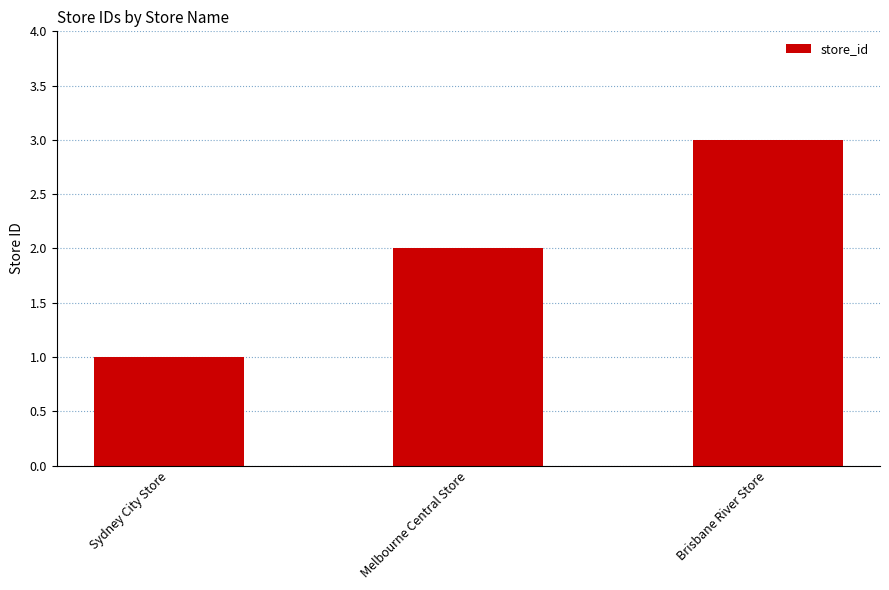

Rank the categories by value from highest to lowest.

Brisbane River Store, Melbourne Central Store, Sydney City Store